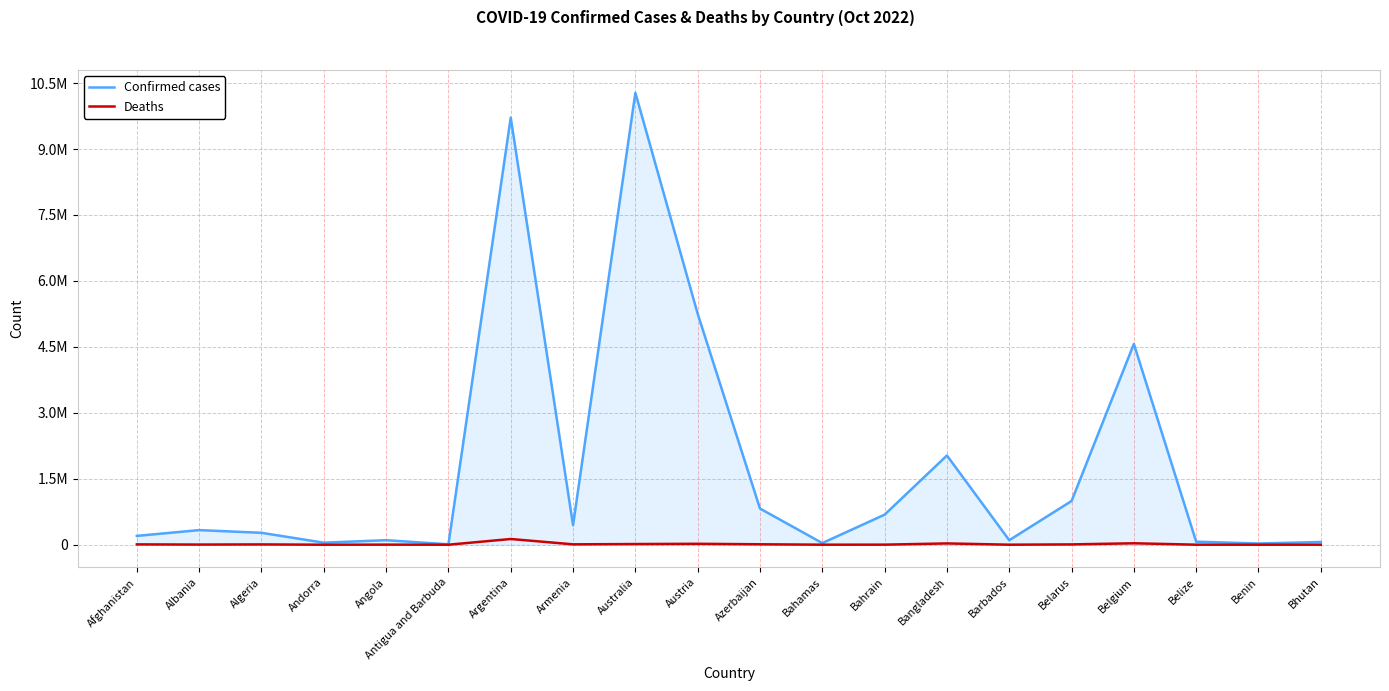

What are all the series names shown in the legend?

Confirmed cases, Deaths